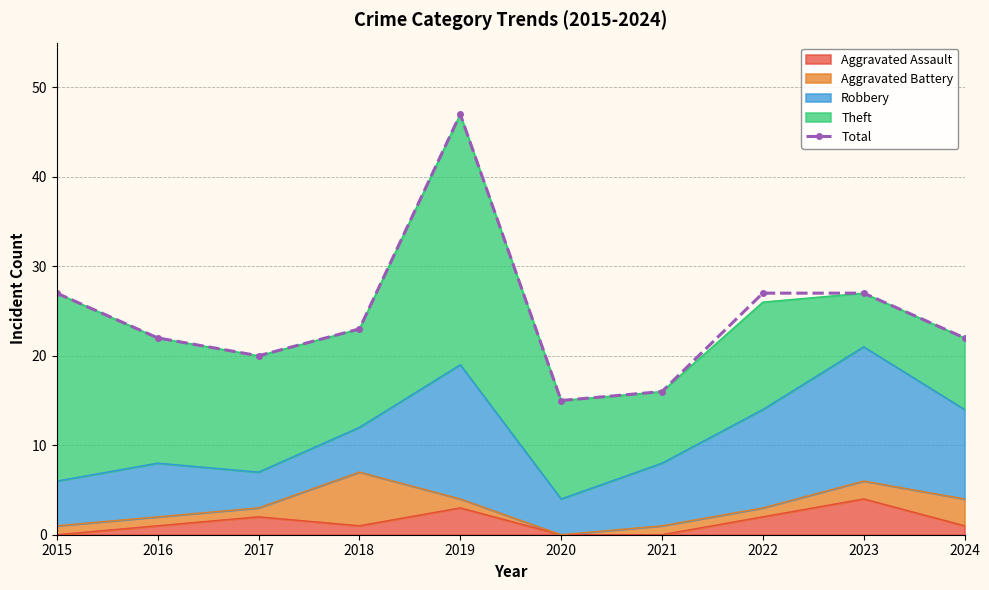

What is the change in value from 2016 to 2022?

+5